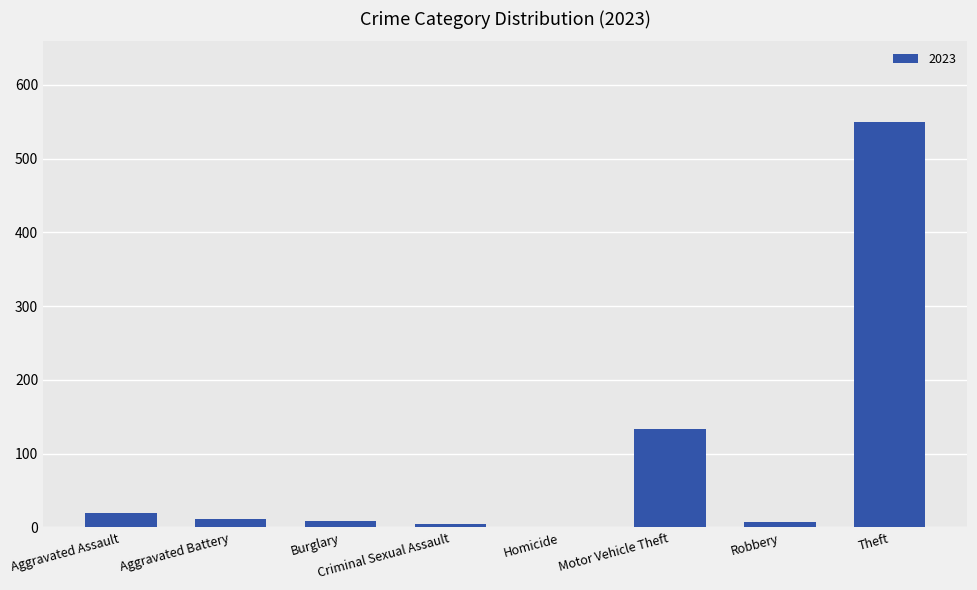

Which has a higher value, Motor Vehicle Theft or Aggravated Battery?

Motor Vehicle Theft